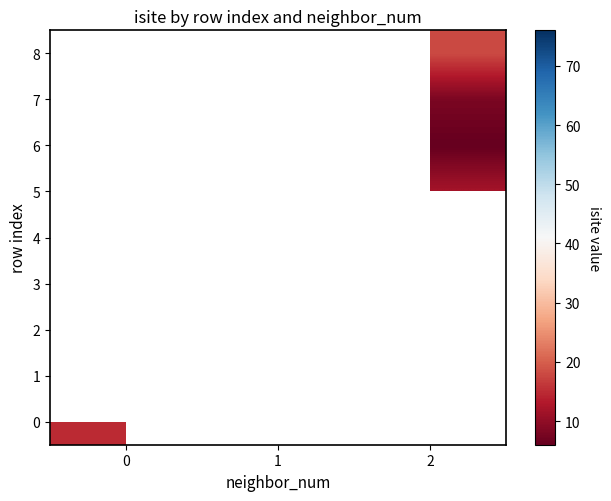

Is the value of 1 at 1 greater than the value of 8 at 1?

No